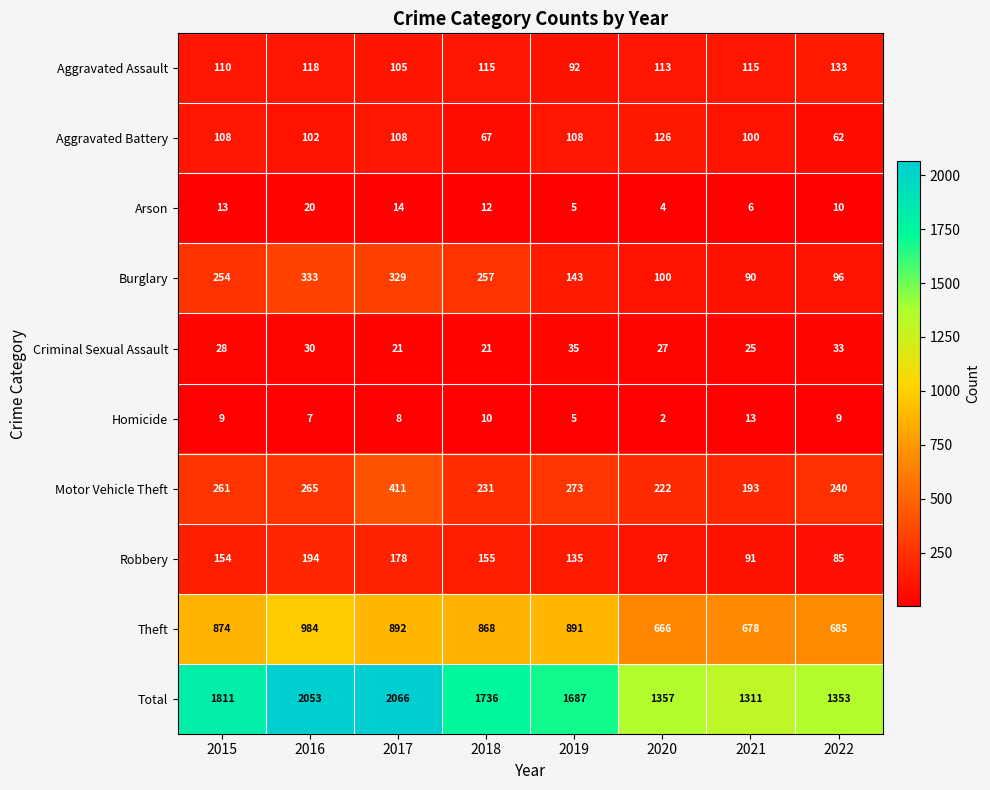

What is the difference between the highest and lowest values at 2022?

1344